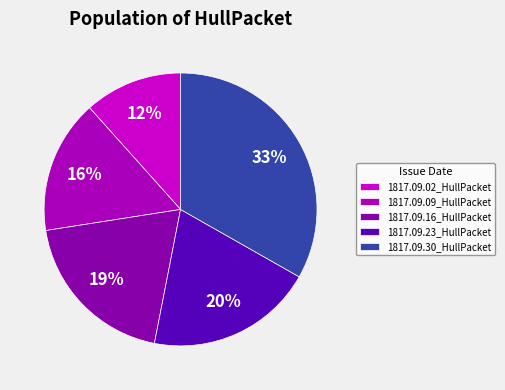

Count the number of slices in the pie.

5